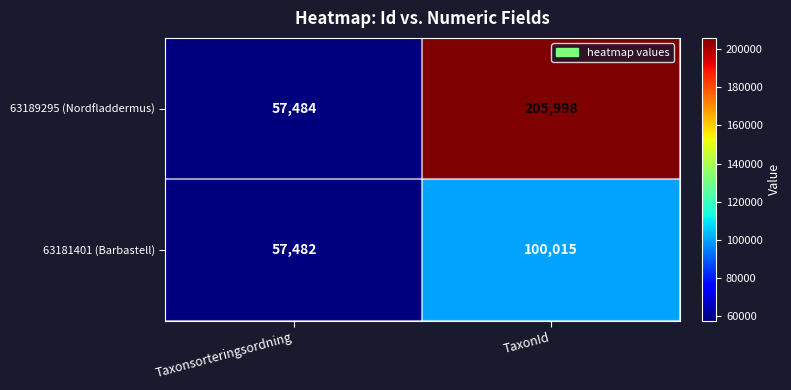

What is the approximate value of 63189295 (Nordfladdermus) at Taxonsorteringsordning, to the nearest 10?

57480